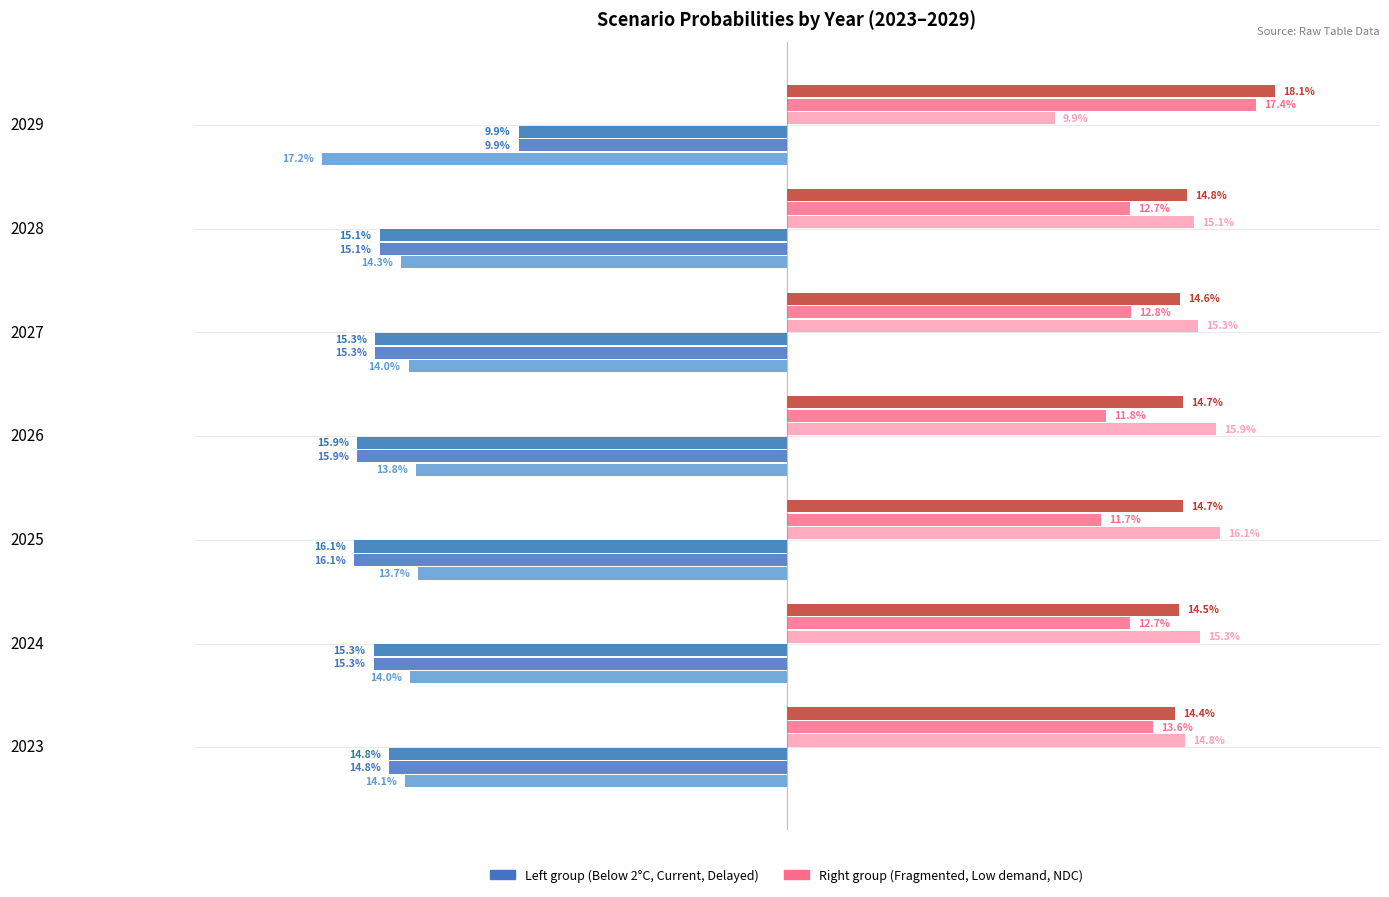

Reading left to right, extract all data points from this chart.

Below 2°C: 0=-0.1	1=-0.1	2=-0.1	3=-0.1	4=-0.1	5=-0.1	6=-0.2
Current Policies: 0=-0.1	1=-0.2	2=-0.2	3=-0.2	4=-0.2	5=-0.2	6=-0.1
Delayed transition: 0=-0.1	1=-0.2	2=-0.2	3=-0.2	4=-0.2	5=-0.2	6=-0.1
Fragmented World: 0=0.1	1=0.2	2=0.2	3=0.2	4=0.2	5=0.2	6=0.1
Low demand: 0=0.1	1=0.1	2=0.1	3=0.1	4=0.1	5=0.1	6=0.2
Nationally Determined Contributions: 0=0.1	1=0.1	2=0.1	3=0.1	4=0.1	5=0.1	6=0.2